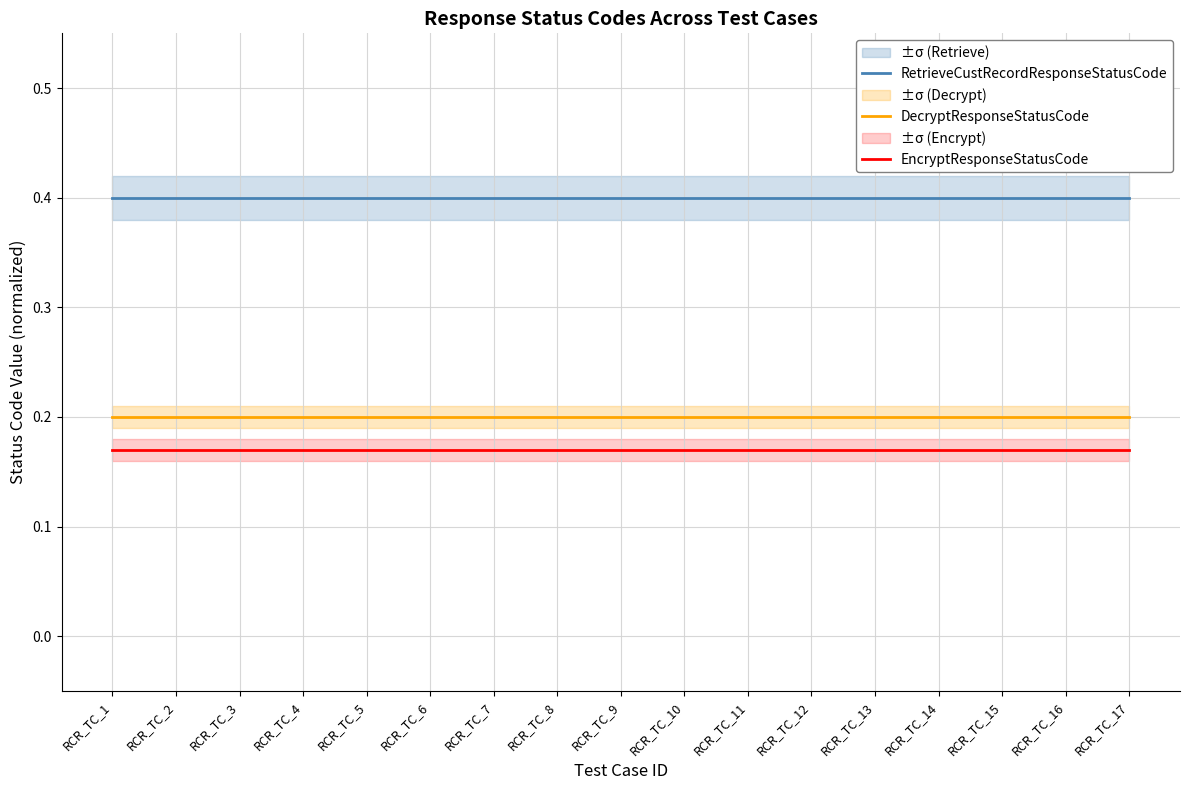

Reading left to right, transcribe all the data shown in this chart.

RetrieveCustRecordResponseStatusCode: 0.4	0.4	0.4	0.4	0.4	0.4	0.4	0.4	0.4	0.4	0.4	0.4	0.4	0.4	0.4	0.4	0.4
DecryptResponseStatusCode: 0.2	0.2	0.2	0.2	0.2	0.2	0.2	0.2	0.2	0.2	0.2	0.2	0.2	0.2	0.2	0.2	0.2
EncryptResponseStatusCode: 0.2	0.2	0.2	0.2	0.2	0.2	0.2	0.2	0.2	0.2	0.2	0.2	0.2	0.2	0.2	0.2	0.2